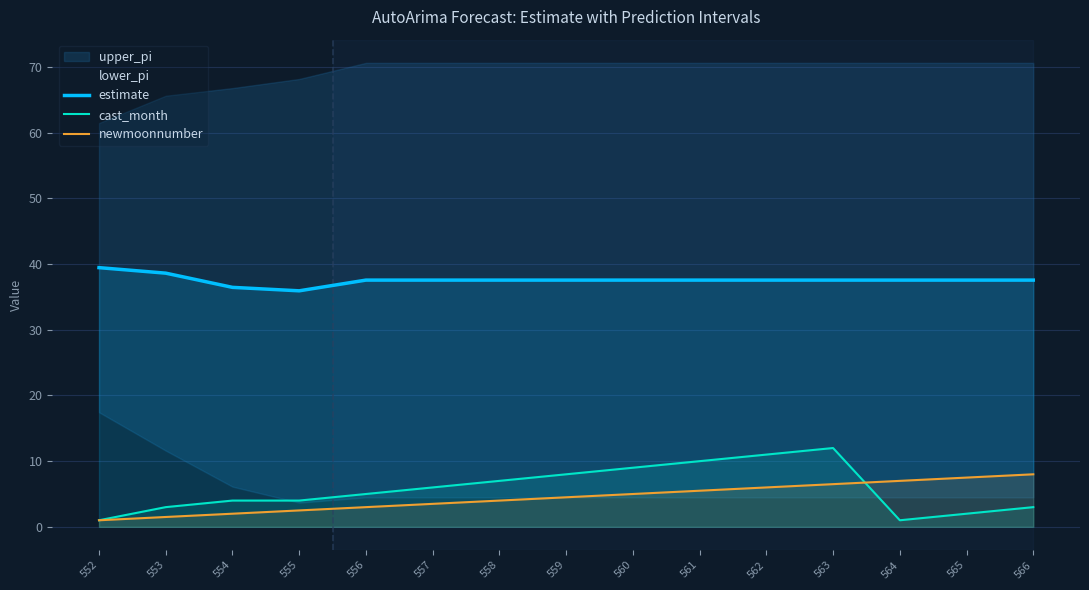

The estimate series shows 25.6 at 556. True or false?

False